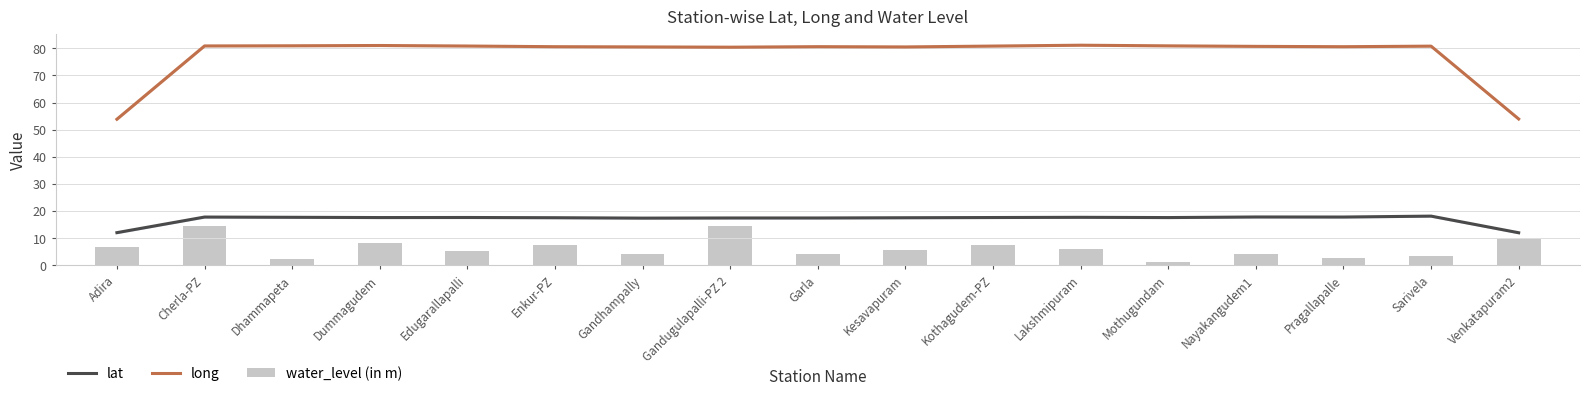

What is the sum of all long values?

1319.0